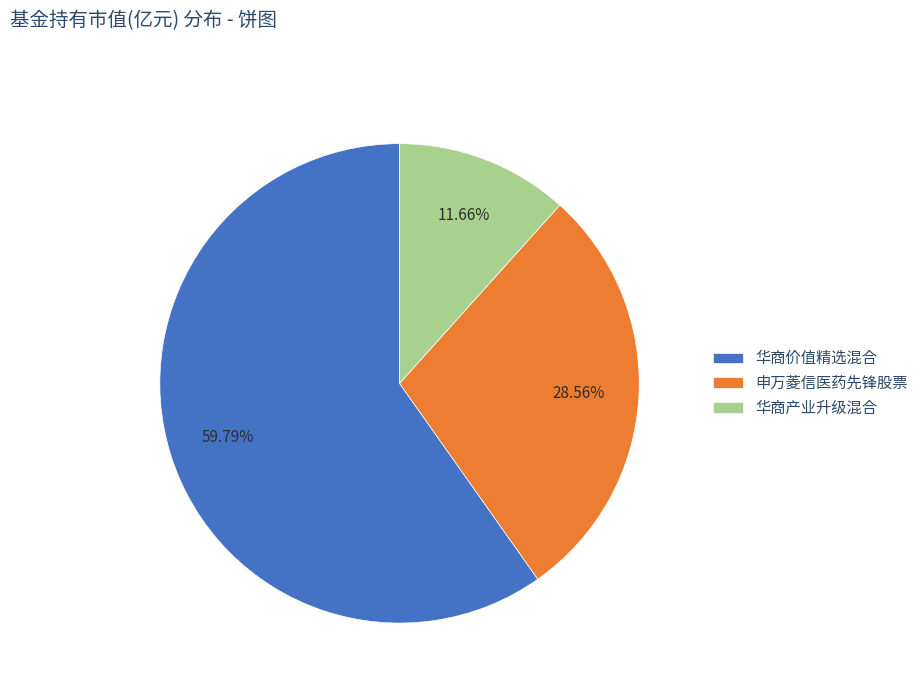

Count the number of slices in the pie.

3